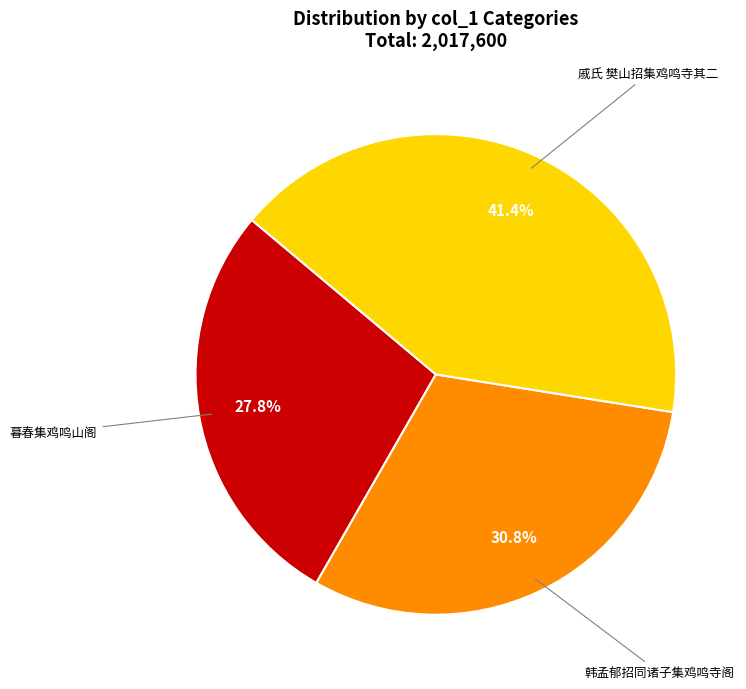

Is there any slice that represents more than half of the pie?

No